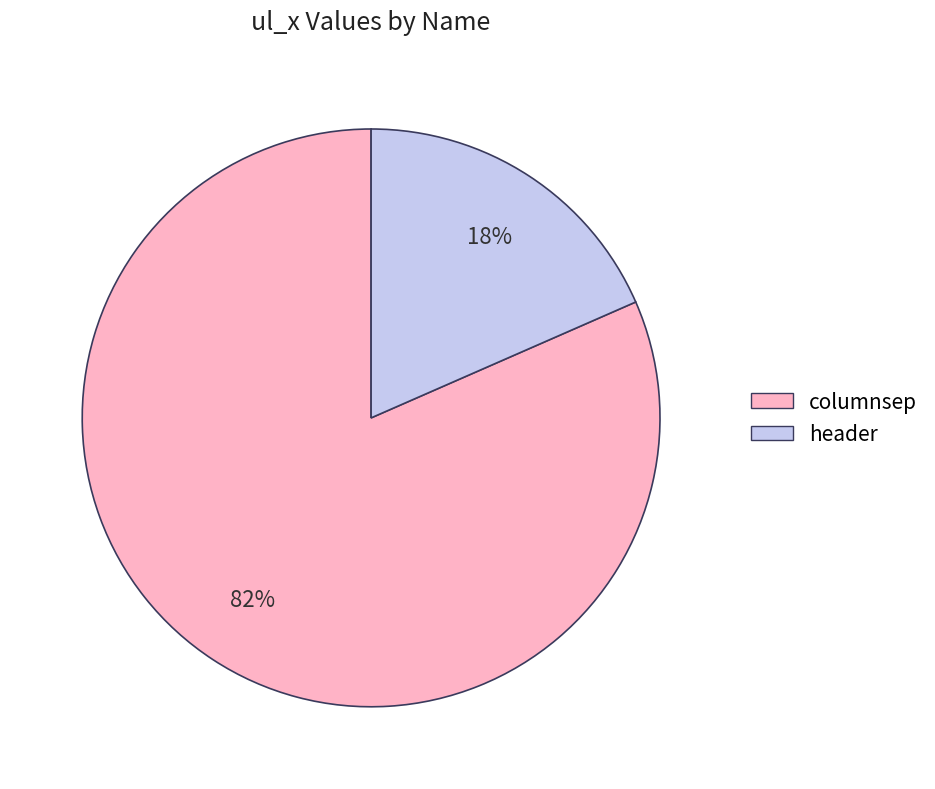

True or false: columnsep accounts for 82% of the total.

True